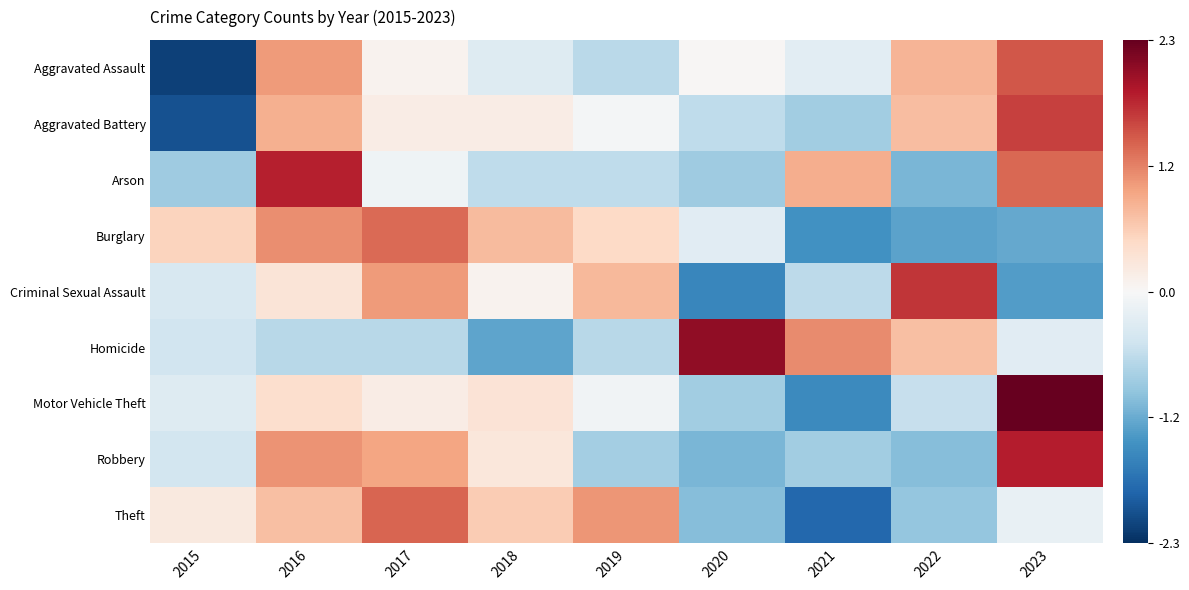

Reading left to right, transcribe all the data shown in this chart.

Aggravated Assault: 2015=-2.2	2016=1.0	2017=0.1	2018=-0.3	2019=-0.6	2020=0.0	2021=-0.2	2022=0.8	2023=1.4
Aggravated Battery: 2015=-2.0	2016=0.8	2017=0.2	2018=0.2	2019=-0.0	2020=-0.6	2021=-0.8	2022=0.7	2023=1.6
Arson: 2015=-0.8	2016=1.8	2017=-0.1	2018=-0.6	2019=-0.6	2020=-0.8	2021=0.9	2022=-1.1	2023=1.3
Burglary: 2015=0.5	2016=1.1	2017=1.3	2018=0.7	2019=0.5	2020=-0.3	2021=-1.4	2022=-1.2	2023=-1.2
Criminal Sexual Assault: 2015=-0.4	2016=0.3	2017=1.0	2018=0.1	2019=0.8	2020=-1.5	2021=-0.6	2022=1.7	2023=-1.3
Homicide: 2015=-0.5	2016=-0.6	2017=-0.6	2018=-1.2	2019=-0.6	2020=2.1	2021=1.1	2022=0.7	2023=-0.3
Motor Vehicle Theft: 2015=-0.3	2016=0.4	2017=0.2	2018=0.3	2019=-0.1	2020=-0.8	2021=-1.5	2022=-0.5	2023=2.3
Robbery: 2015=-0.4	2016=1.1	2017=0.9	2018=0.3	2019=-0.8	2020=-1.1	2021=-0.8	2022=-1.0	2023=1.8
Theft: 2015=0.2	2016=0.7	2017=1.4	2018=0.6	2019=1.0	2020=-1.0	2021=-1.8	2022=-0.9	2023=-0.2